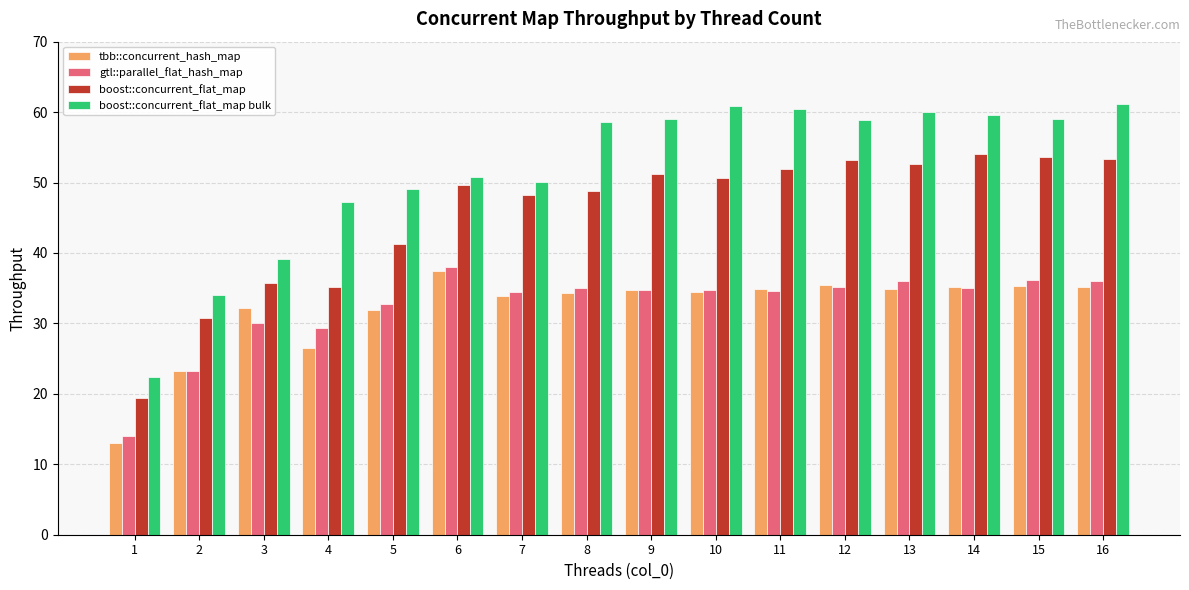

What is the sum of the gtl::parallel_flat_hash_map values at 14 and 1?

49.0